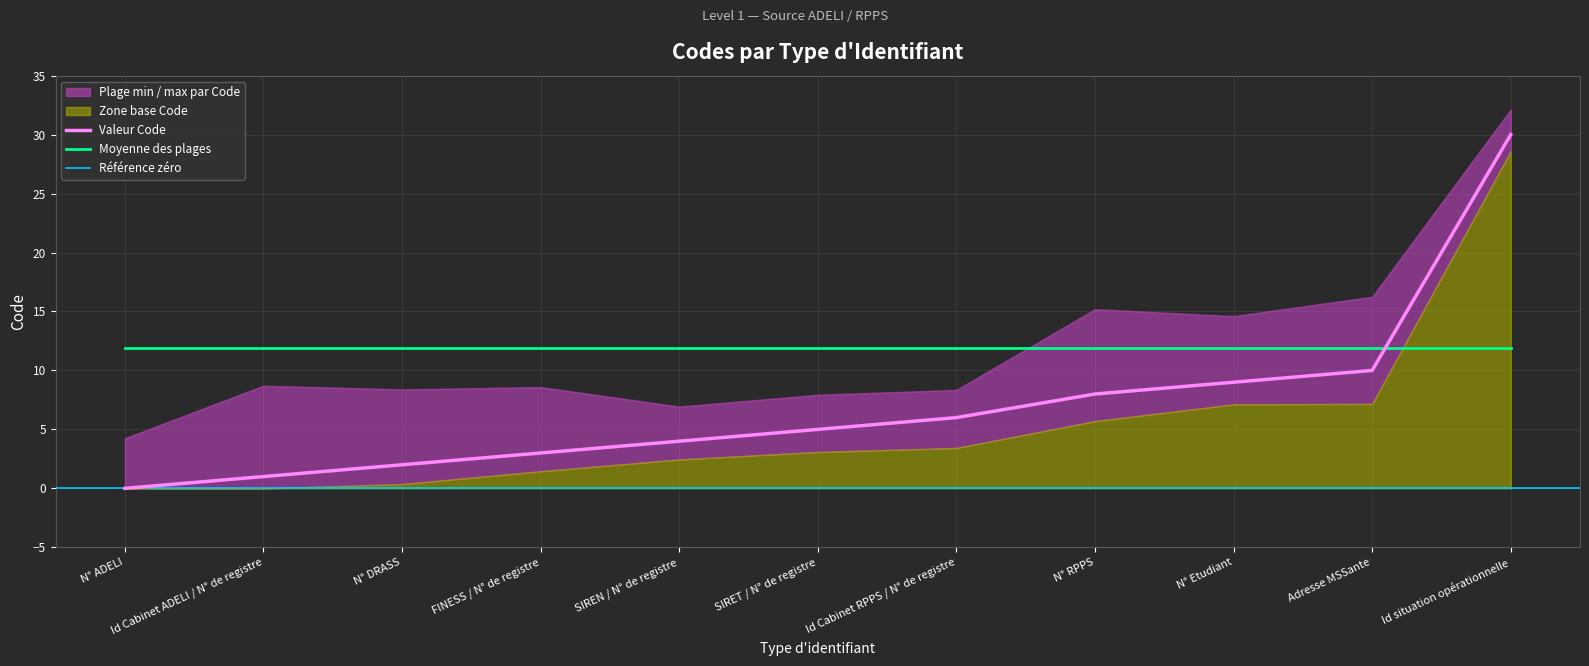

What is the value of the 5th point from the left?

4